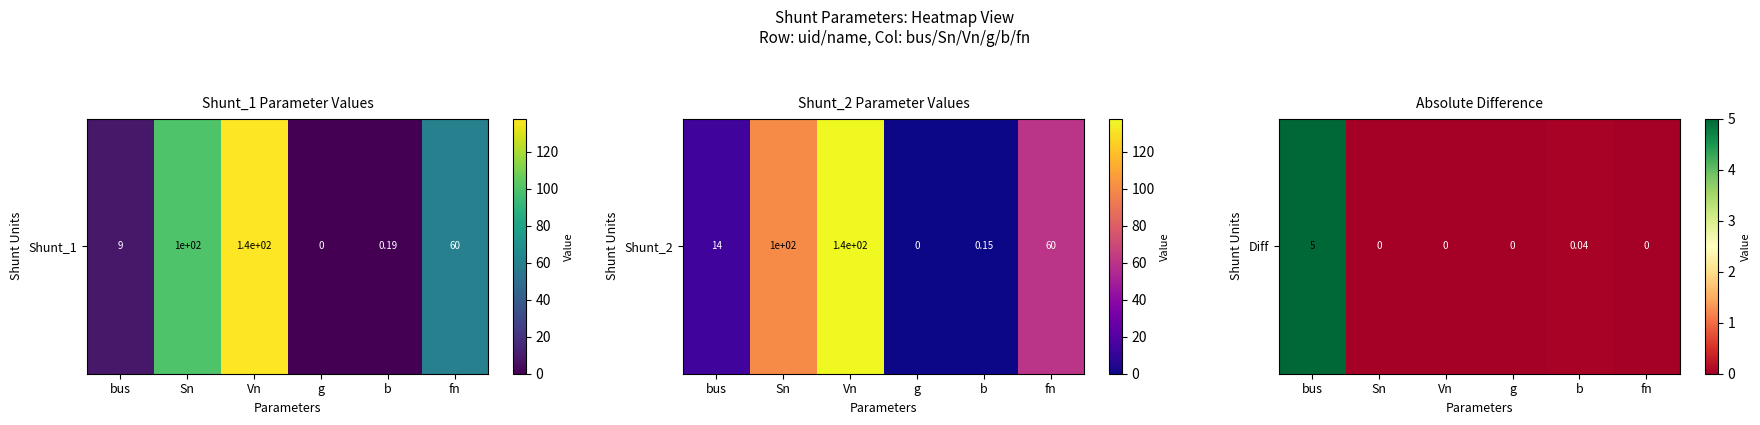

Count the number of data series in this chart.

1